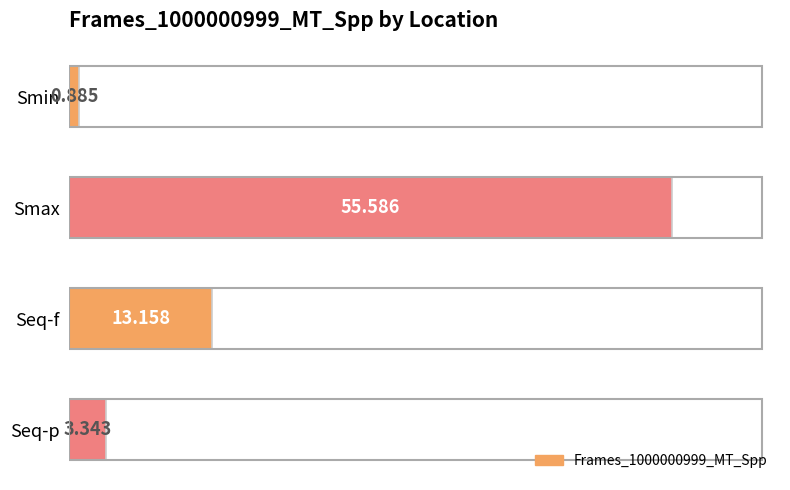

Between Seq-f and Seq-p, which is larger?

Seq-f